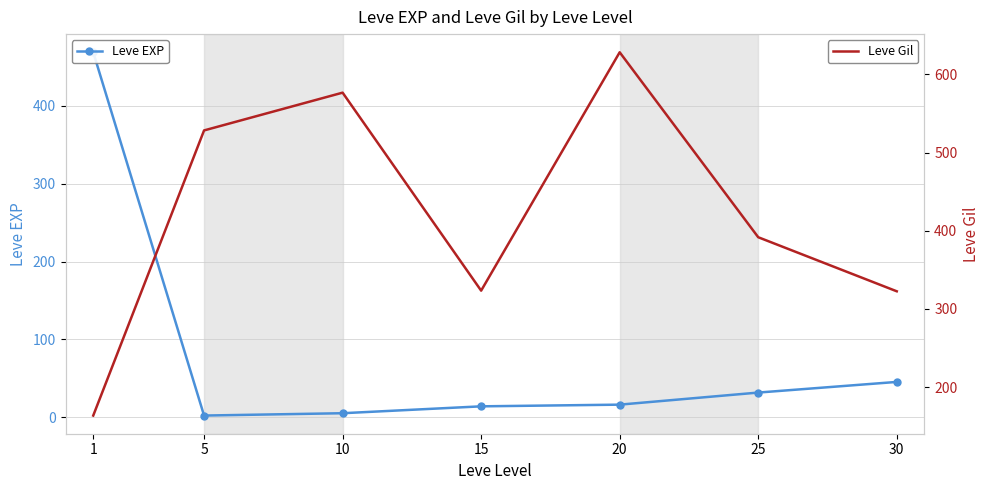

The value of Leve EXP at 25 is 56.1. True or false?

False